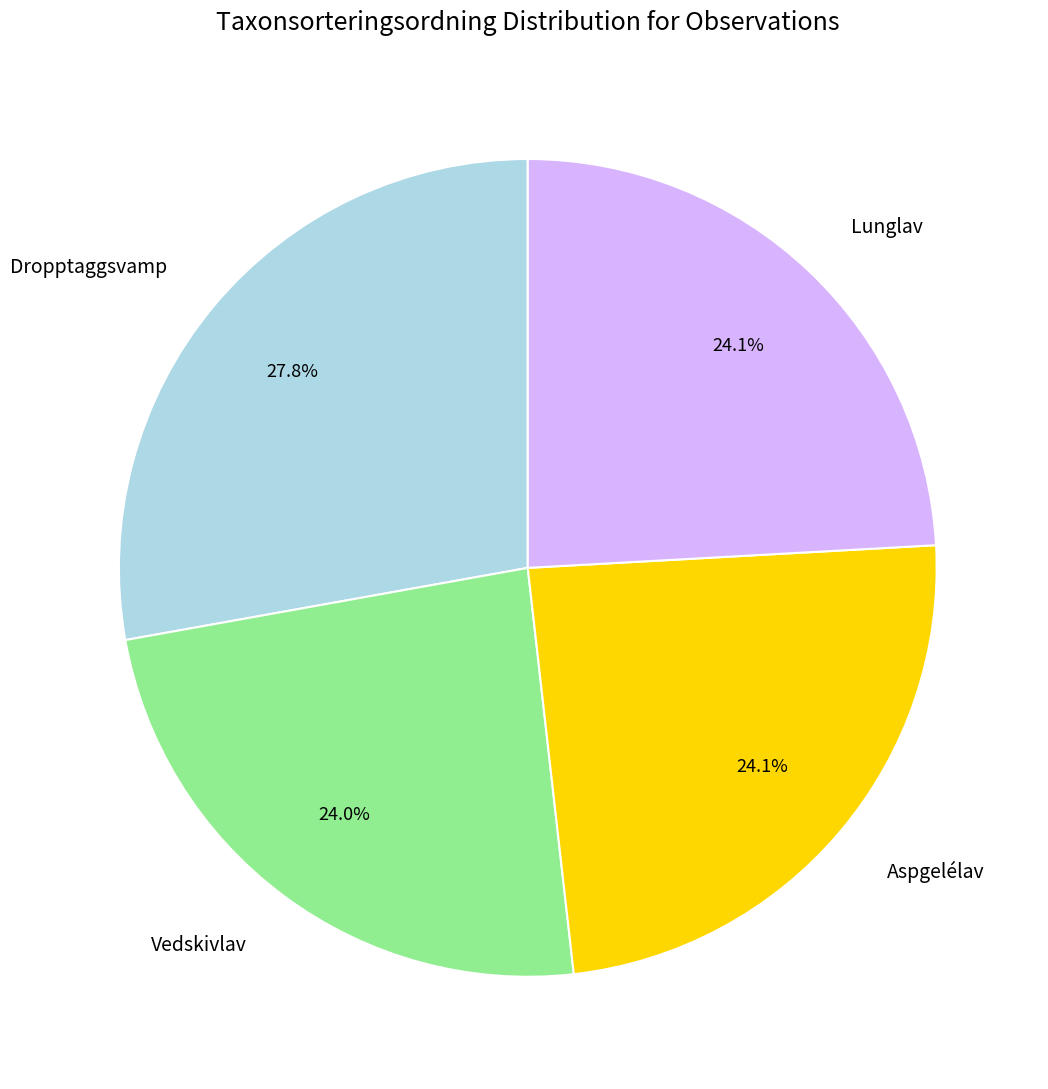

What percentage do Vedskivlav and Lunglav together represent?

48.1%